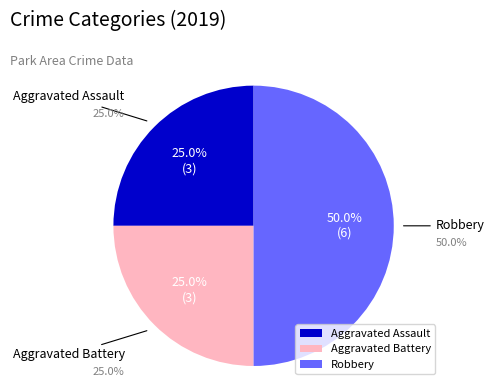

What percentage do Robbery and Aggravated Assault together represent?

75.0%